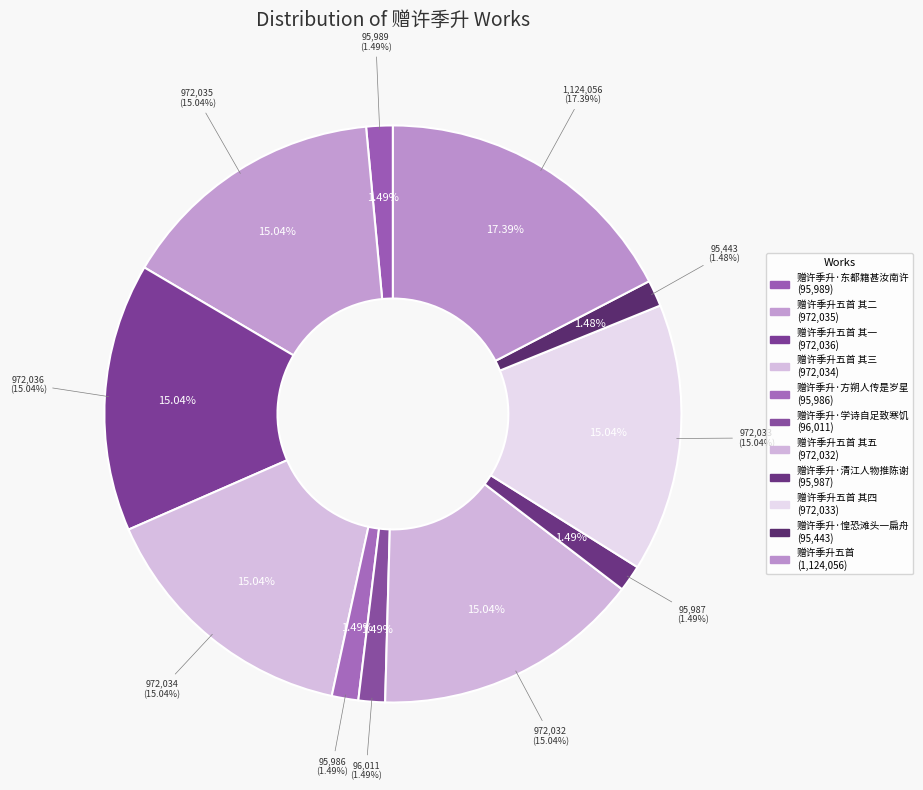

Rank the categories by value from lowest to highest.

赠许季升·惶恐滩头一扁舟, 赠许季升·方朔人传是岁星, 赠许季升·清江人物推陈谢, 赠许季升·东都籍甚汝南许, 赠许季升·学诗自足致寒饥, 赠许季升五首 其五, 赠许季升五首 其四, 赠许季升五首 其三, 赠许季升五首 其二, 赠许季升五首 其一, 赠许季升五首